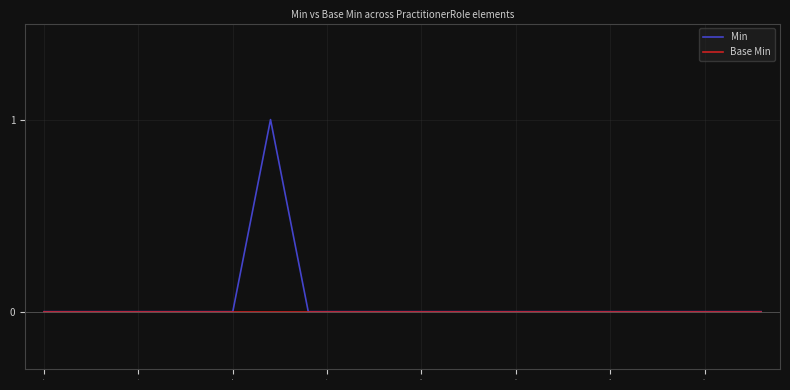

Which series has the widest spread of values?

Min